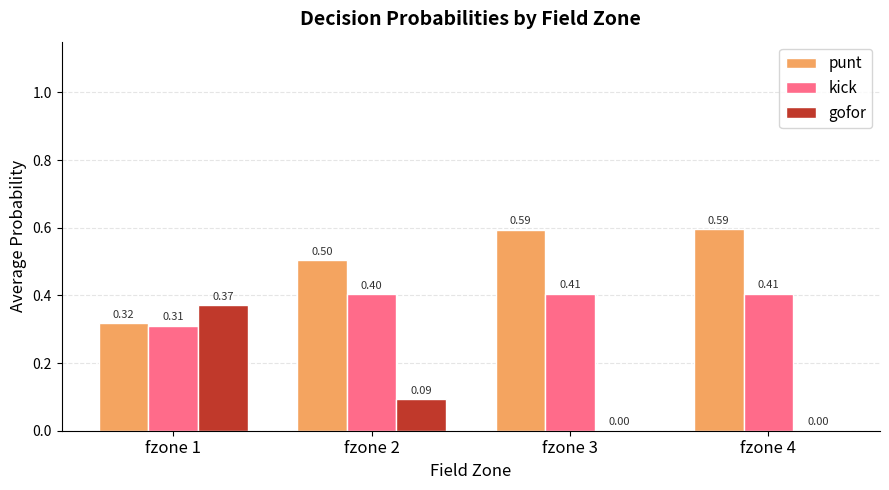

Is the value of kick at fzone 3 greater than the value of punt at fzone 3?

No